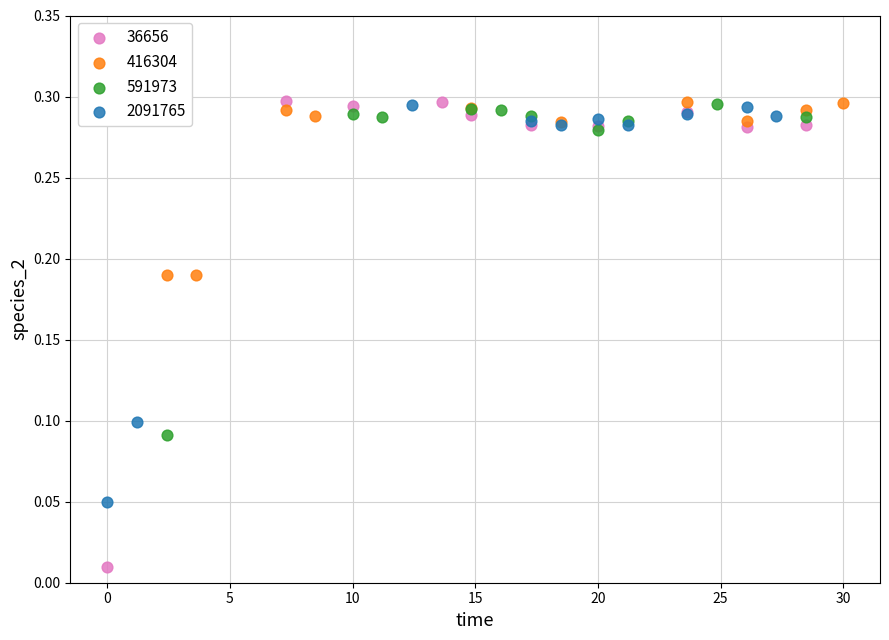

Which series has the largest Y range (max minus min)?

36656